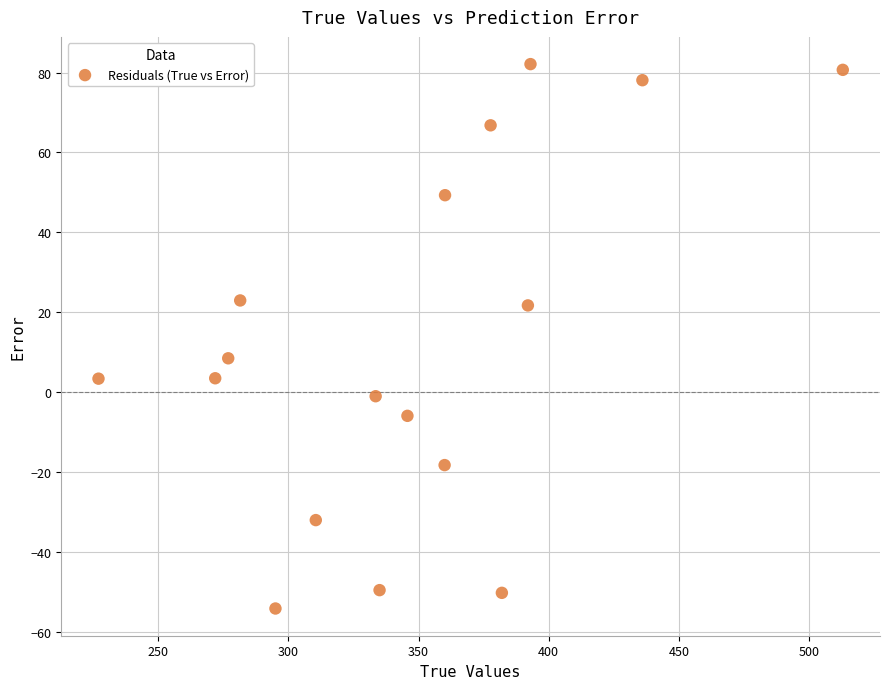

What is the range of Y values (max minus min)?

136.4